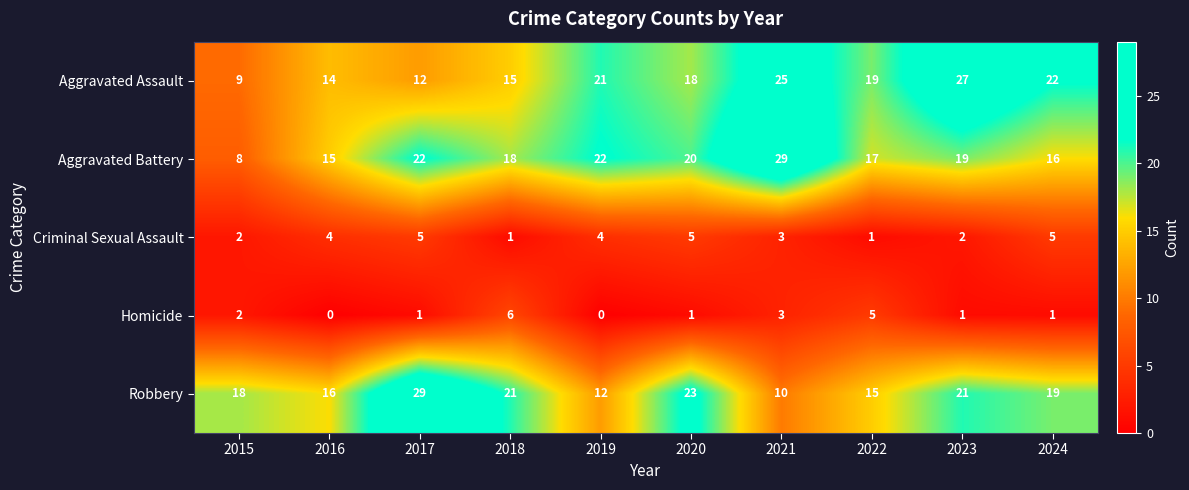

Which series has the largest total across all categories?

Aggravated Battery